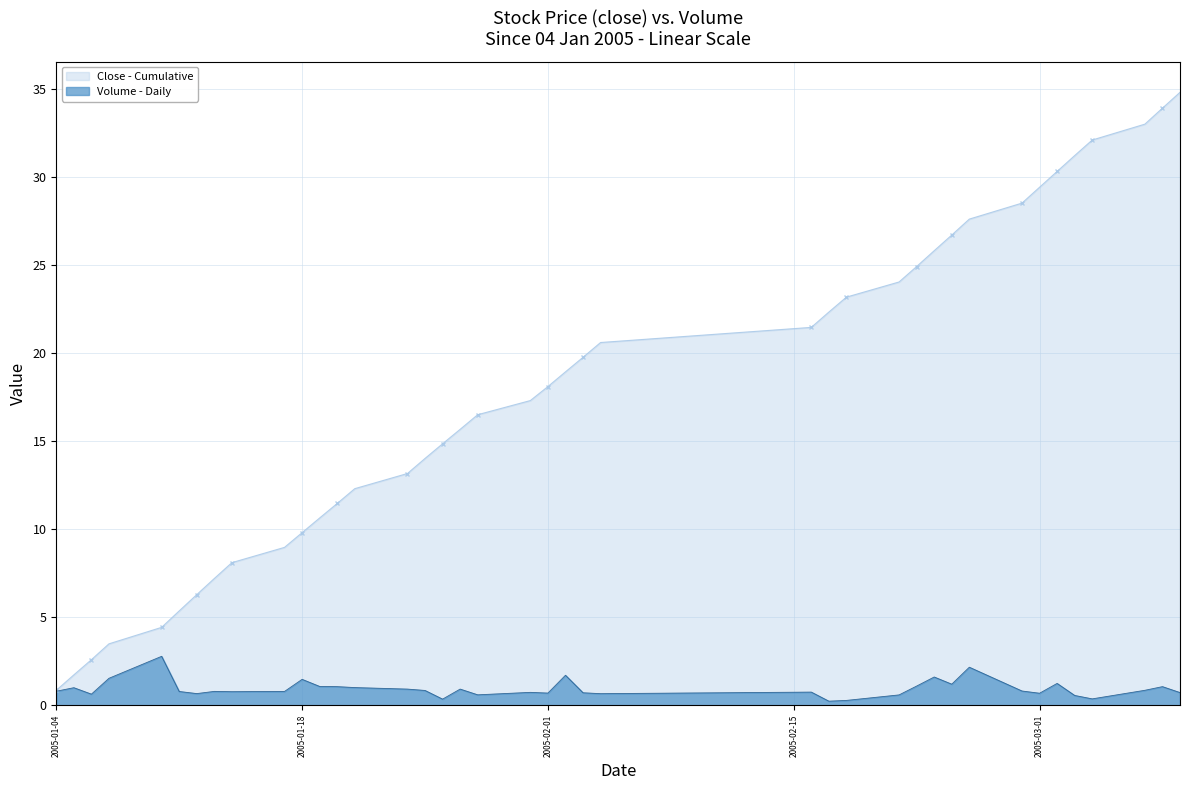

Which series has the largest range (max minus min)?

Close - Cumulative